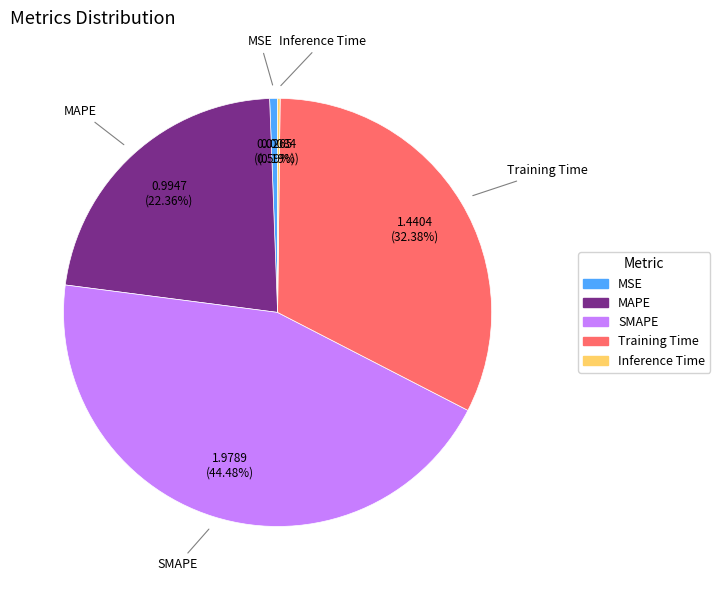

Which category has the biggest portion of the pie?

SMAPE